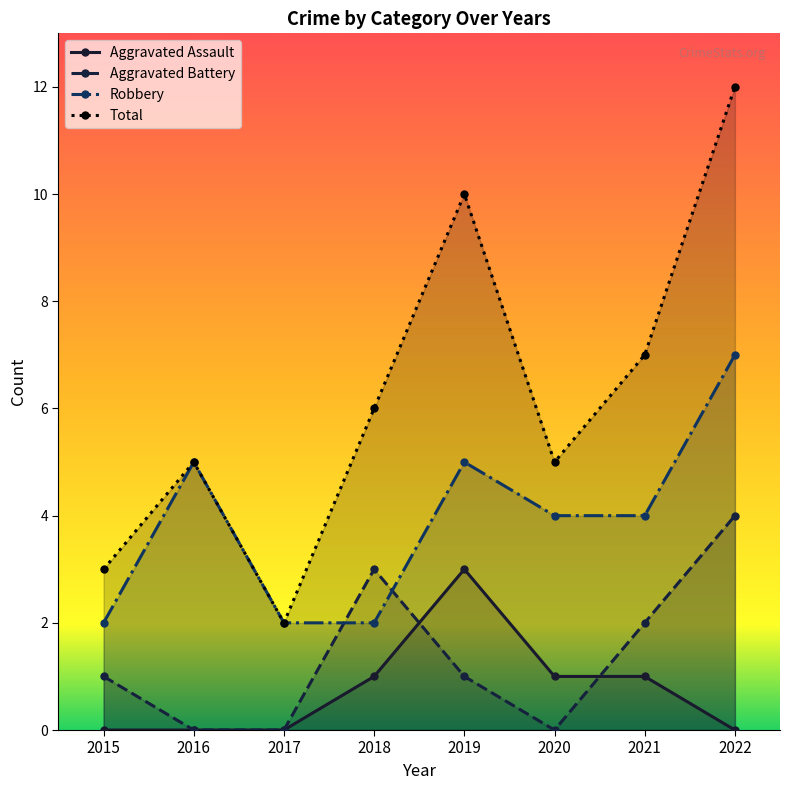

Where does the Total series first go above 6?

2019